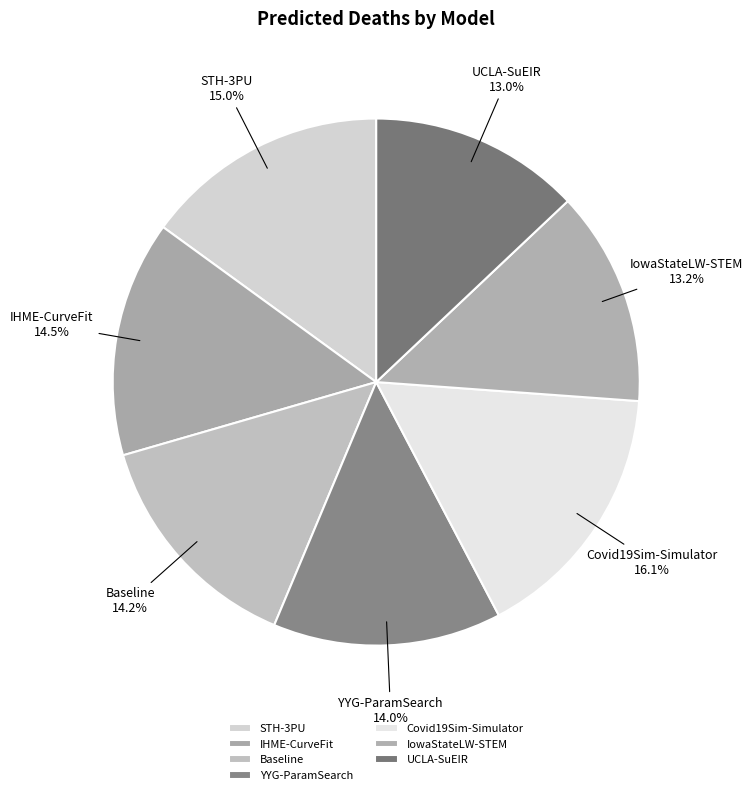

What portion of the pie excludes IHME-CurveFit?

85.5%